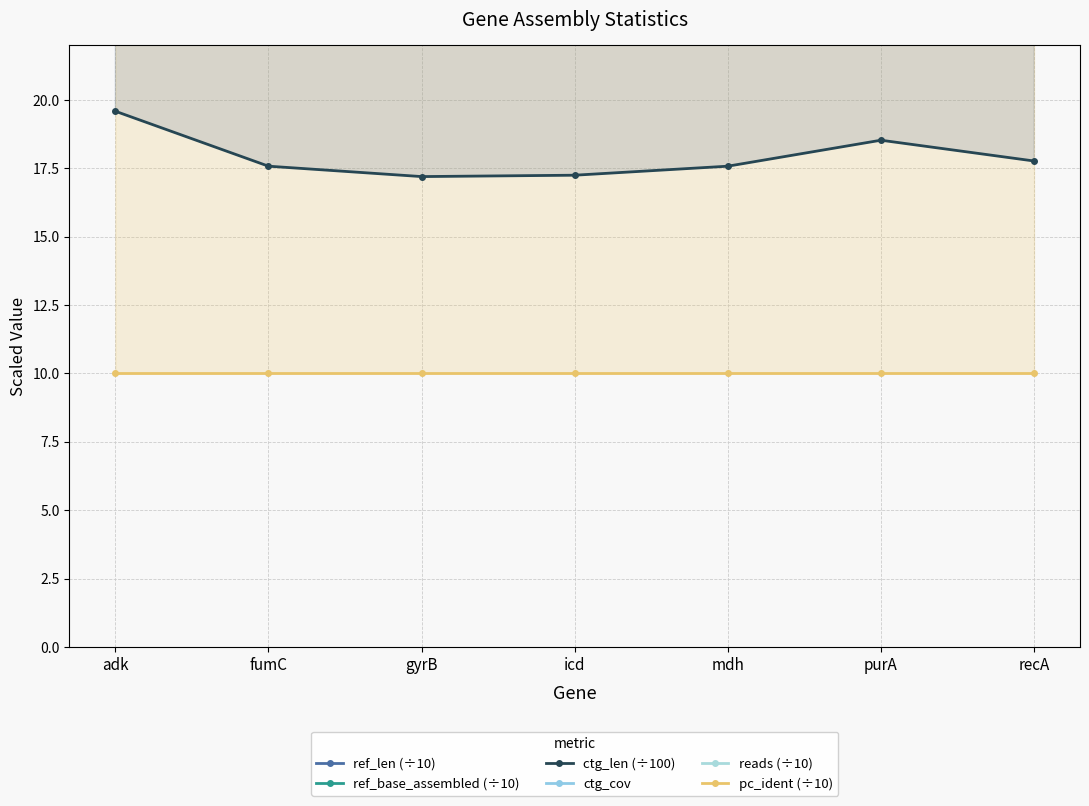

At which category is the sum across all series the highest?

adk